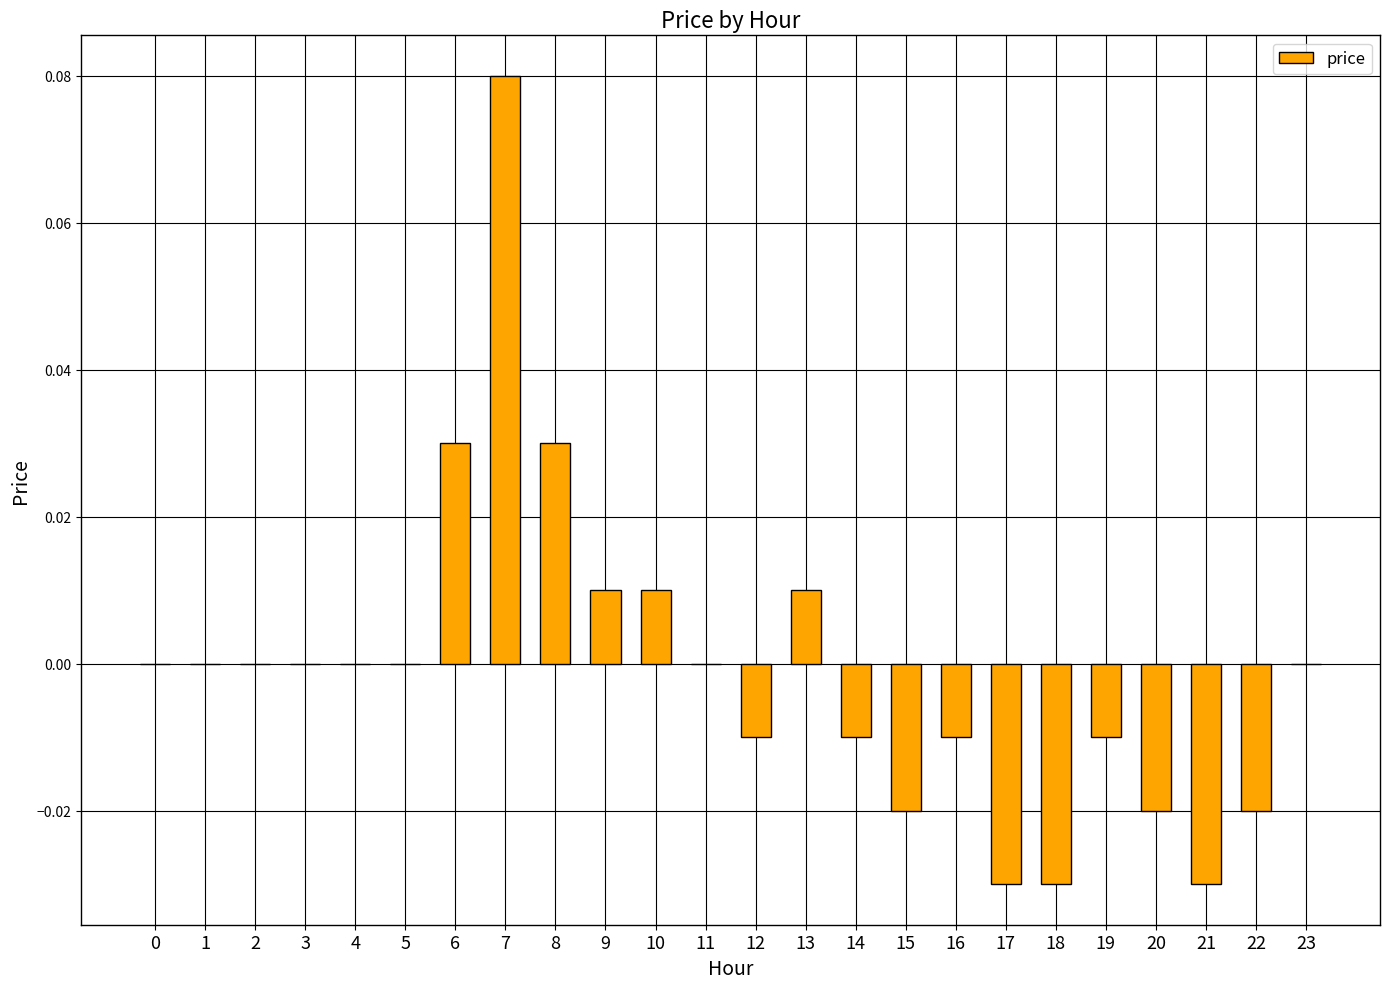

The value at 20 is -0.0. True or false?

True